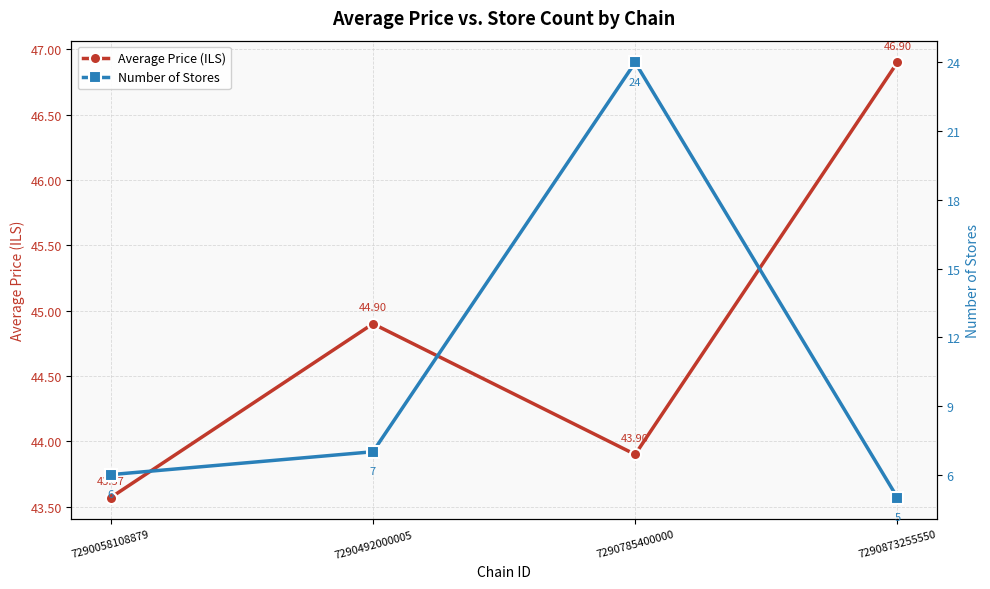

What is the greatest value displayed?

46.9